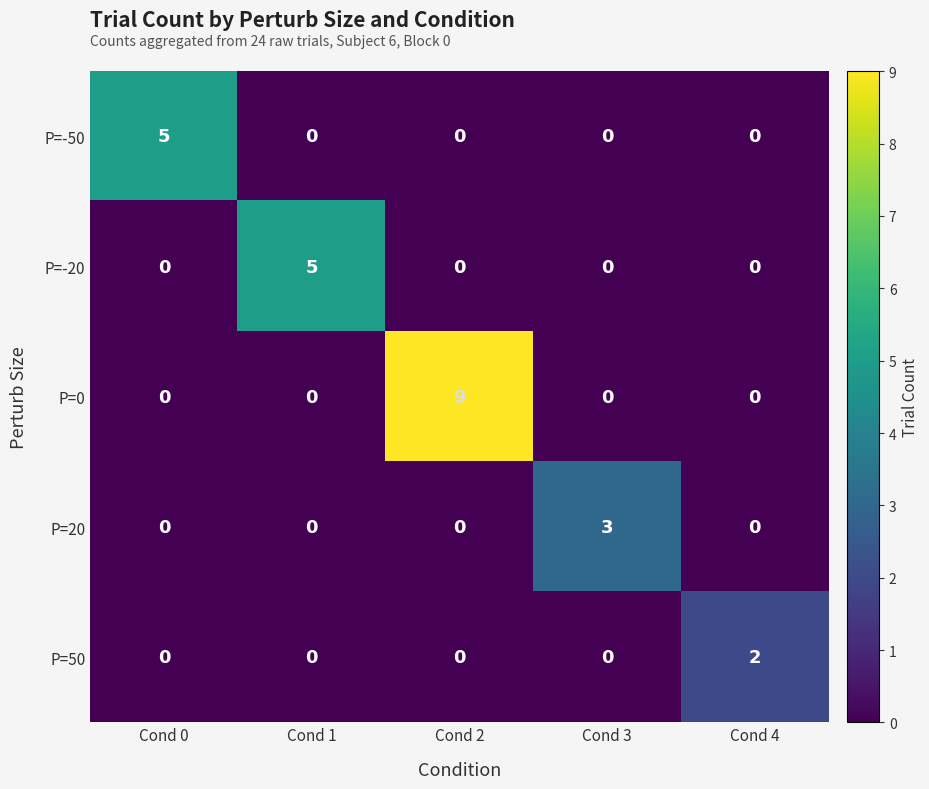

Reading right to left, what are all the values shown in this chart?

P=-50: Cond 4=0	Cond 3=0	Cond 2=0	Cond 1=0	Cond 0=5
P=-20: Cond 4=0	Cond 3=0	Cond 2=0	Cond 1=5	Cond 0=0
P=0: Cond 4=0	Cond 3=0	Cond 2=9	Cond 1=0	Cond 0=0
P=20: Cond 4=0	Cond 3=3	Cond 2=0	Cond 1=0	Cond 0=0
P=50: Cond 4=2	Cond 3=0	Cond 2=0	Cond 1=0	Cond 0=0